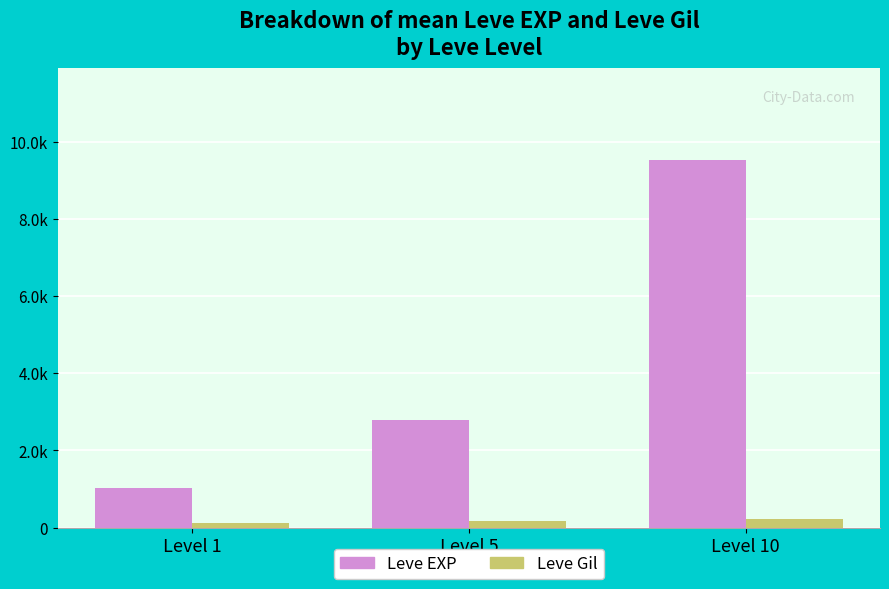

Which series has the largest range (max minus min)?

Leve EXP